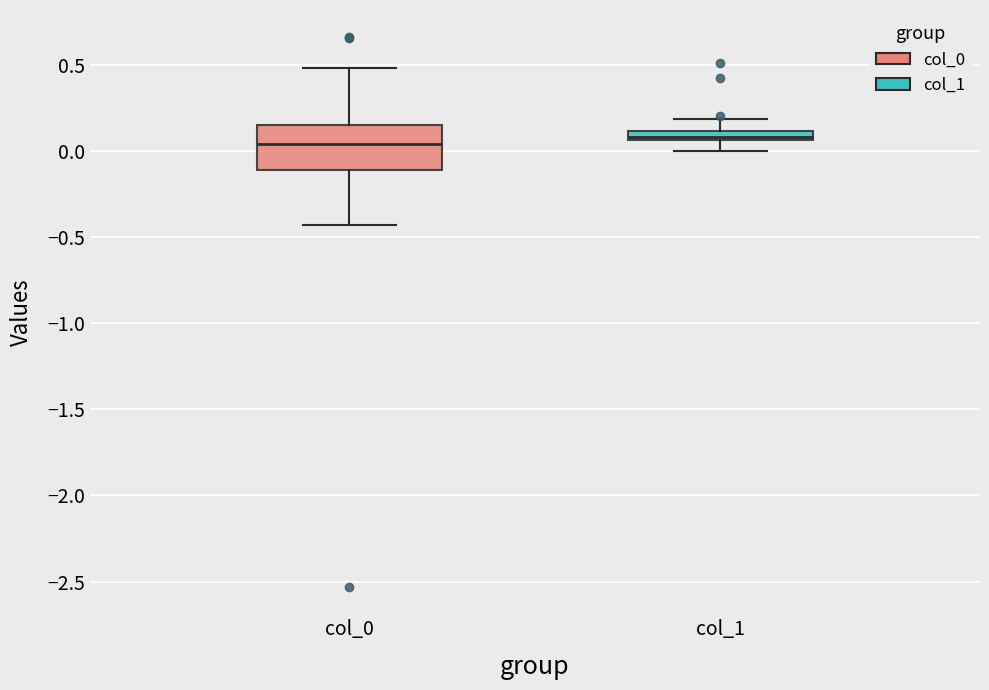

Comparing the boxes themselves (not the whiskers), which one is the tallest?

col_0